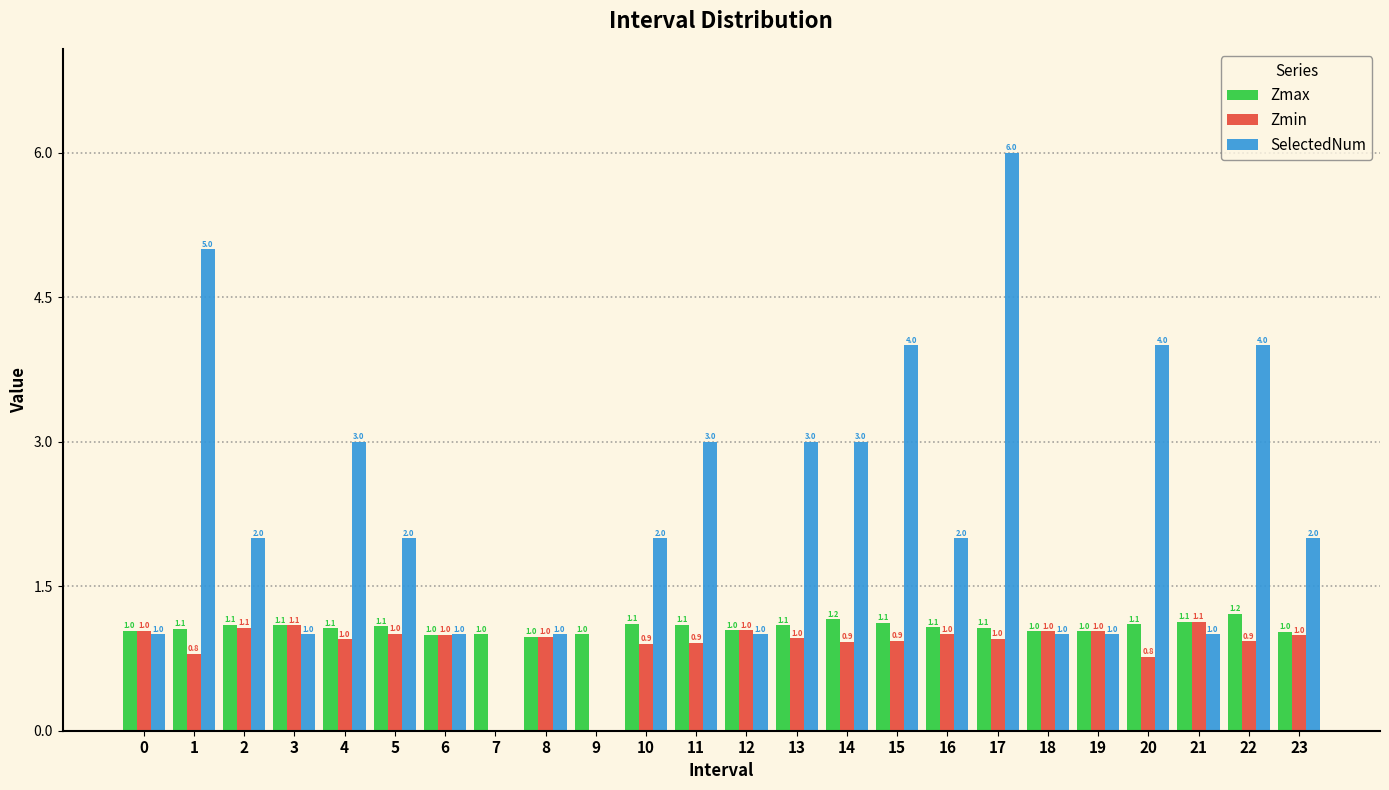

Reading right to left, transcribe all the data shown in this chart.

Zmax: 23=1.0	22=1.2	21=1.1	20=1.1	19=1.0	18=1.0	17=1.1	16=1.1	15=1.1	14=1.2	13=1.1	12=1.0	11=1.1	10=1.1	9=1.0	8=1.0	7=1.0	6=1.0	5=1.1	4=1.1	3=1.1	2=1.1	1=1.1	0=1.0
Zmin: 23=1.0	22=0.9	21=1.1	20=0.8	19=1.0	18=1.0	17=1.0	16=1.0	15=0.9	14=0.9	13=1.0	12=1.0	11=0.9	10=0.9	9=0.0	8=1.0	7=0.0	6=1.0	5=1.0	4=1.0	3=1.1	2=1.1	1=0.8	0=1.0
SelectedNum: 23=2.0	22=4.0	21=1.0	20=4.0	19=1.0	18=1.0	17=6.0	16=2.0	15=4.0	14=3.0	13=3.0	12=1.0	11=3.0	10=2.0	9=0.0	8=1.0	7=0.0	6=1.0	5=2.0	4=3.0	3=1.0	2=2.0	1=5.0	0=1.0